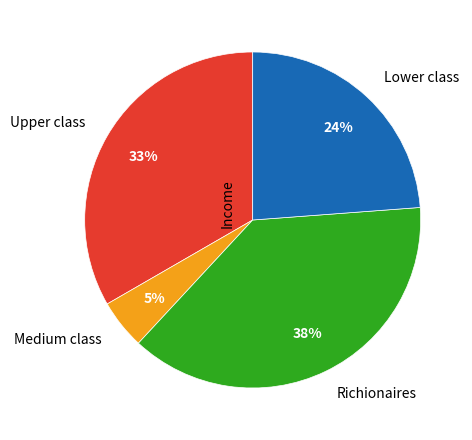

Which category has the biggest portion of the pie?

Richionaires